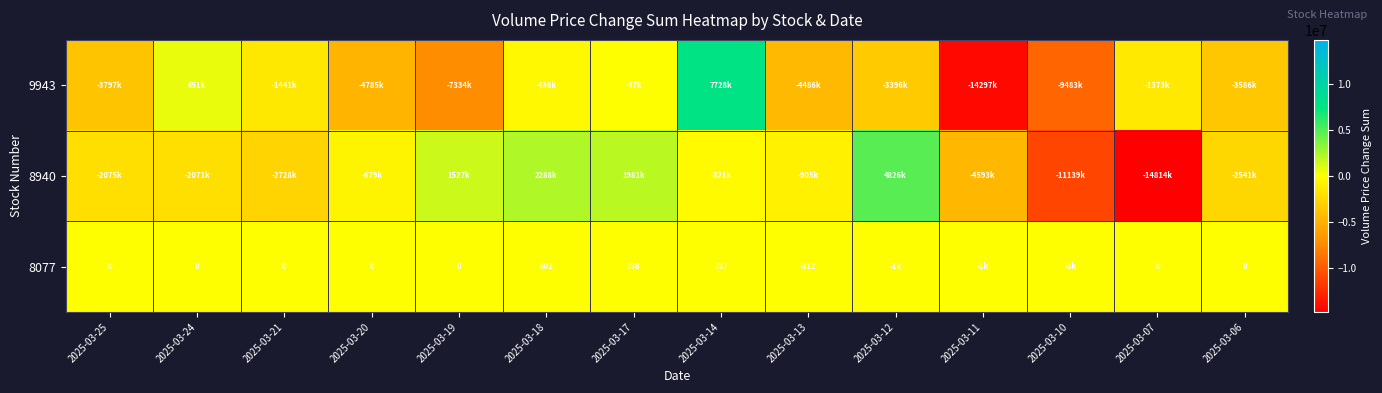

The 8077 series shows 1126 at 2025-03-14. True or false?

False